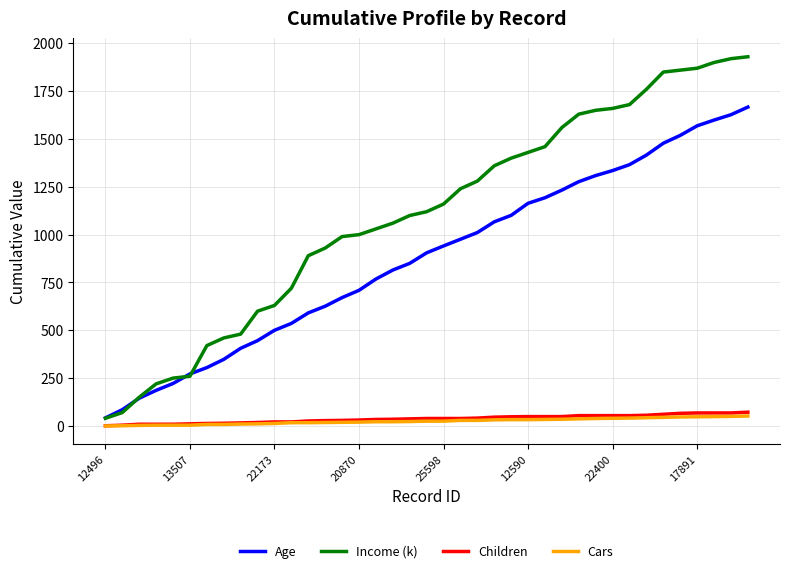

Which series has the largest total across all categories?

Income (k)